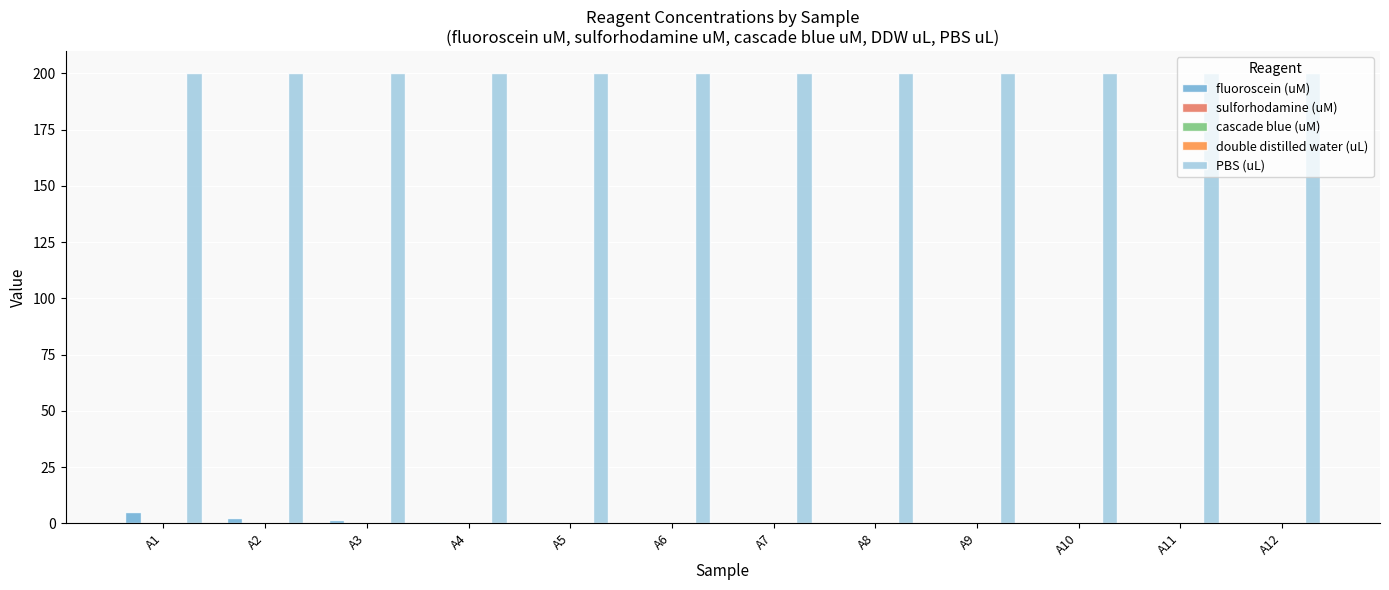

Does the chart contain stacked bars?

No